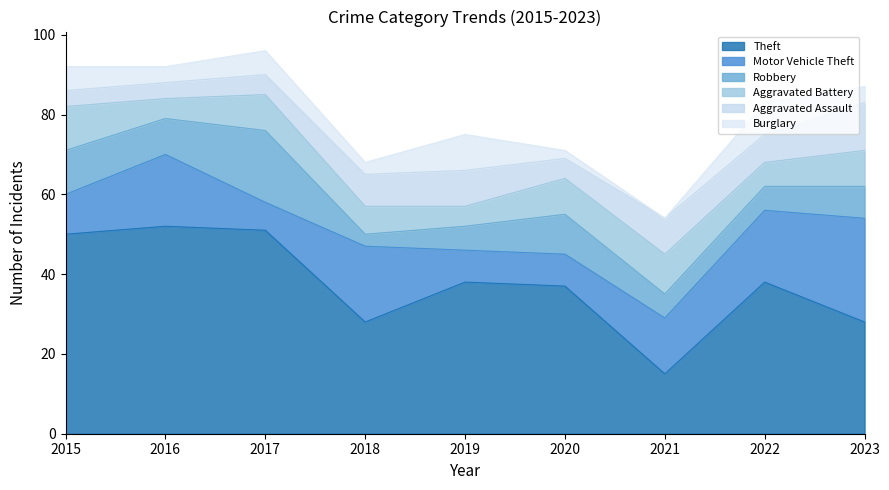

List the series in order of their peak value, lowest first.

Burglary, Aggravated Battery, Aggravated Assault, Robbery, Motor Vehicle Theft, Theft